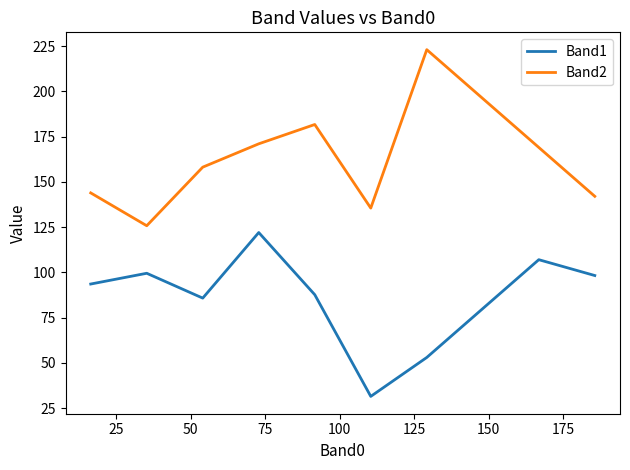

How many lines are shown in the chart?

2